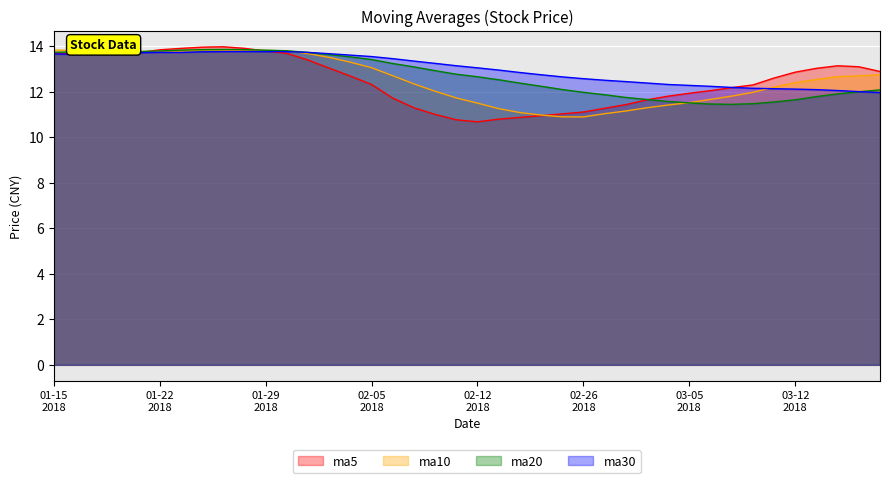

What is the difference between the second highest and minimum values in the ma20 series?

2.4